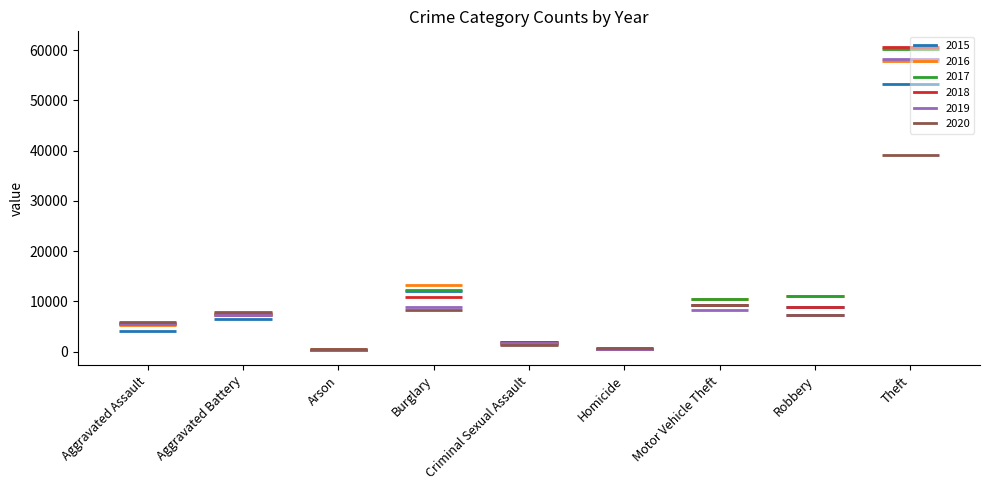

How many series are shown in this chart?

6